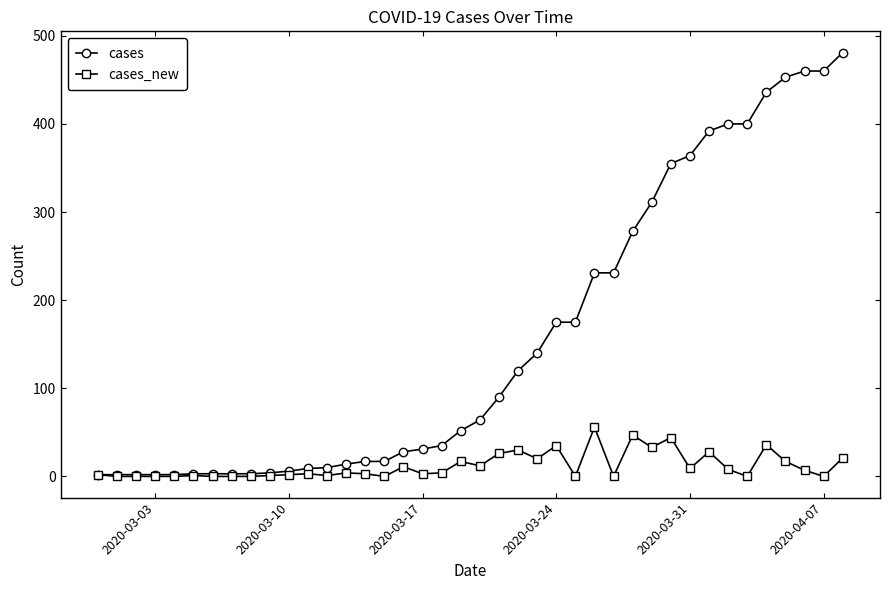

Is this an area chart (filled region under the line)?

No